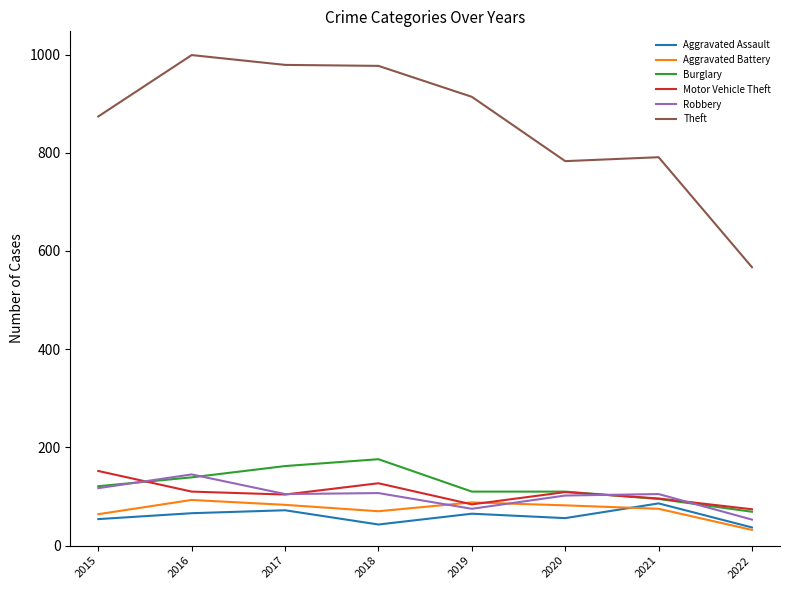

How many categories are shown in the chart?

8